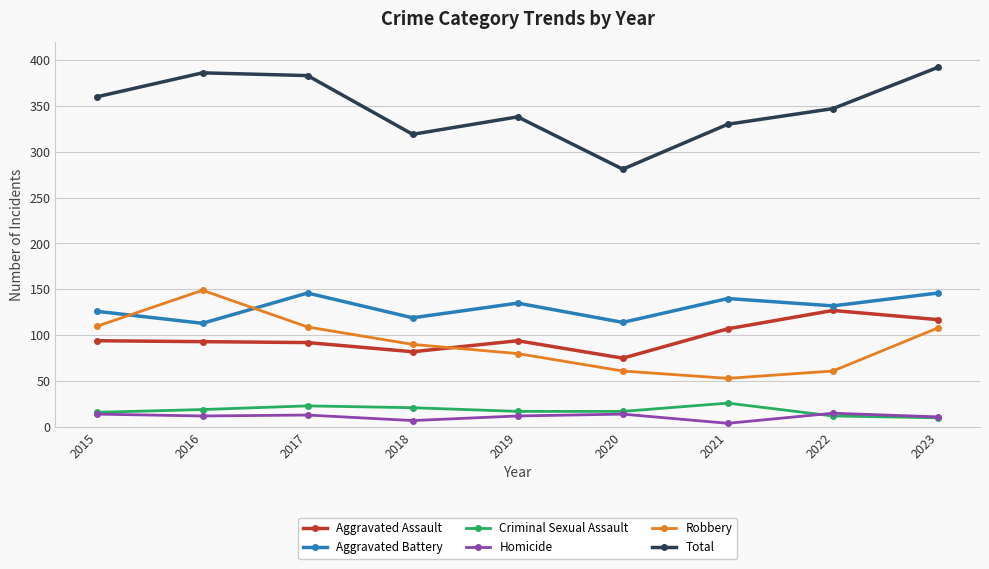

At which category does Total reach its first local valley?

2018